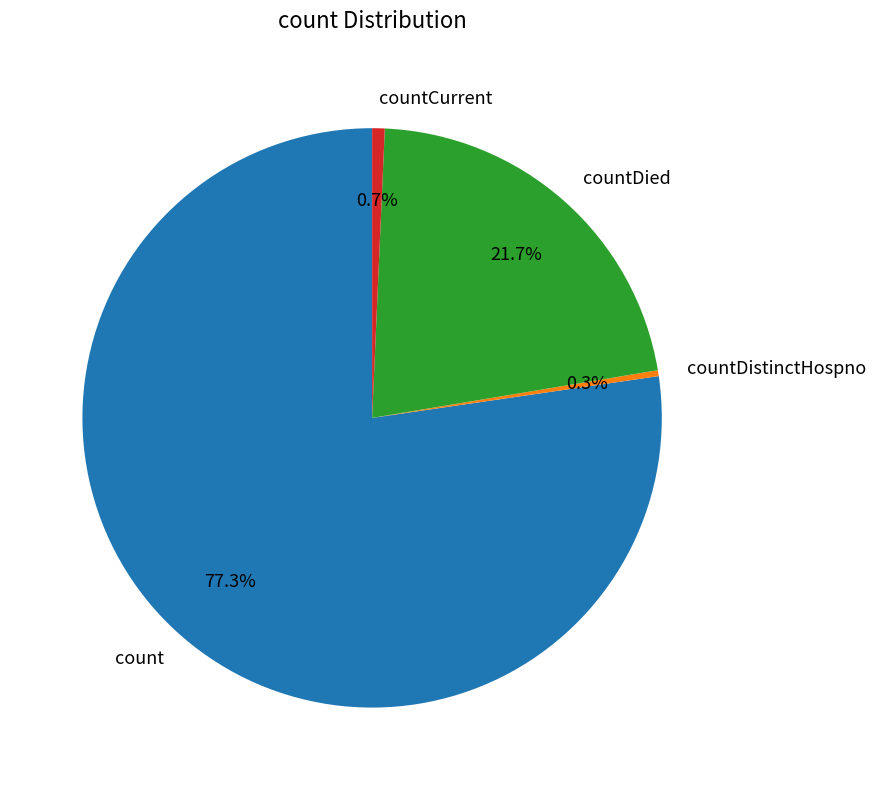

Which has a higher value, count or countDistinctHospno?

count